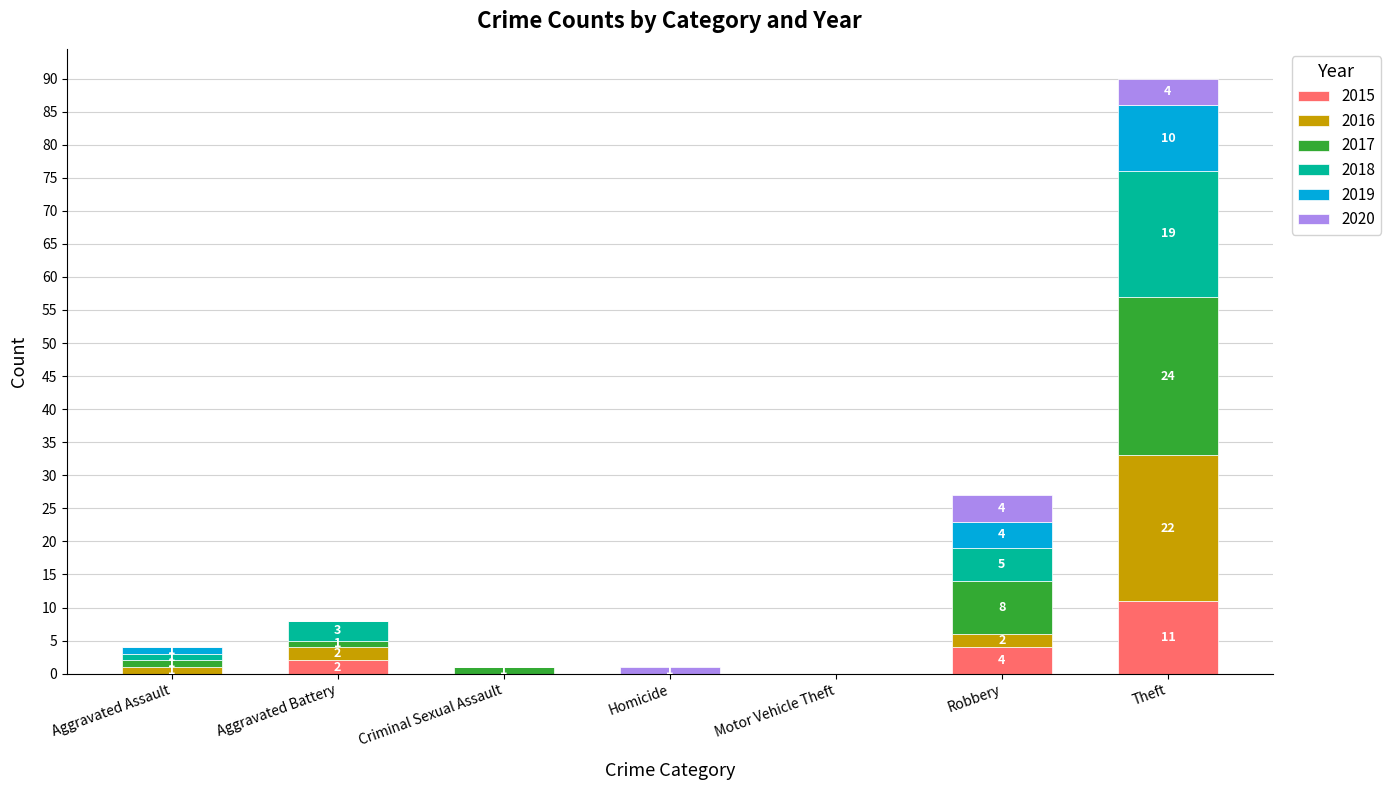

Are the bars horizontal?

No